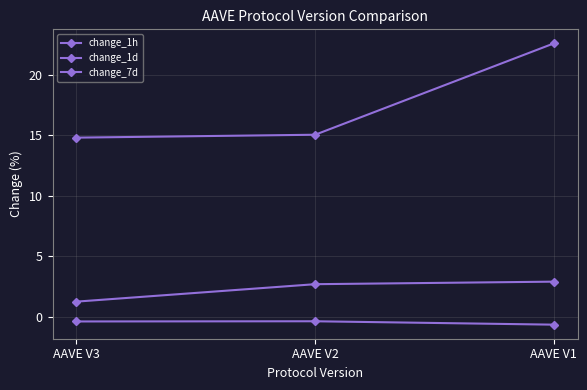

Is this an area chart (filled region under the line)?

No